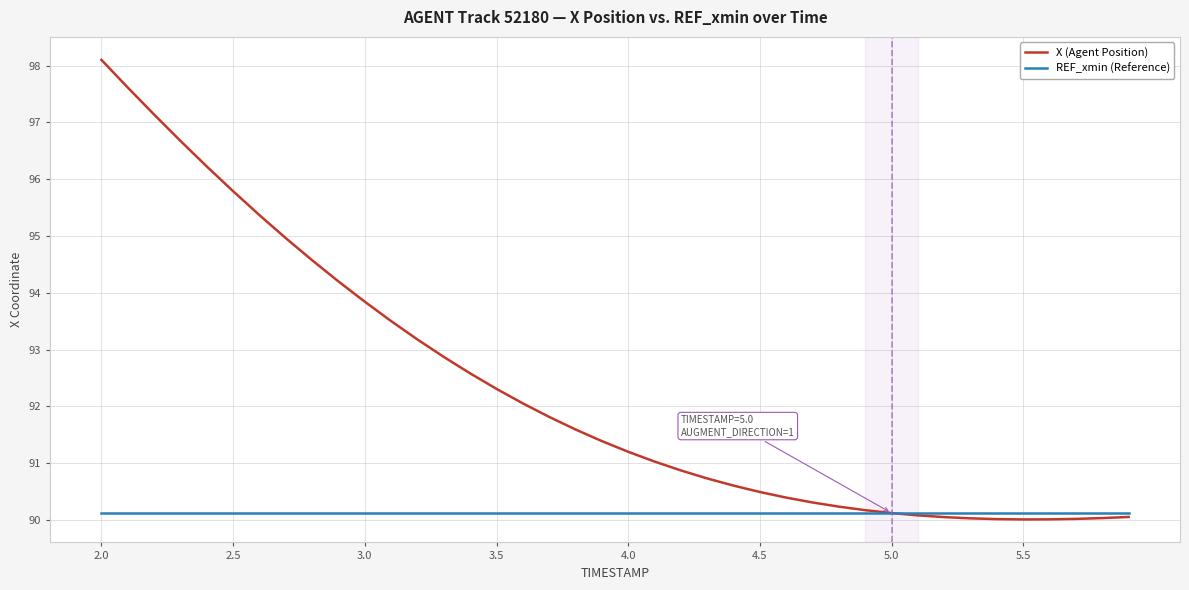

What is the greatest value displayed?

98.1